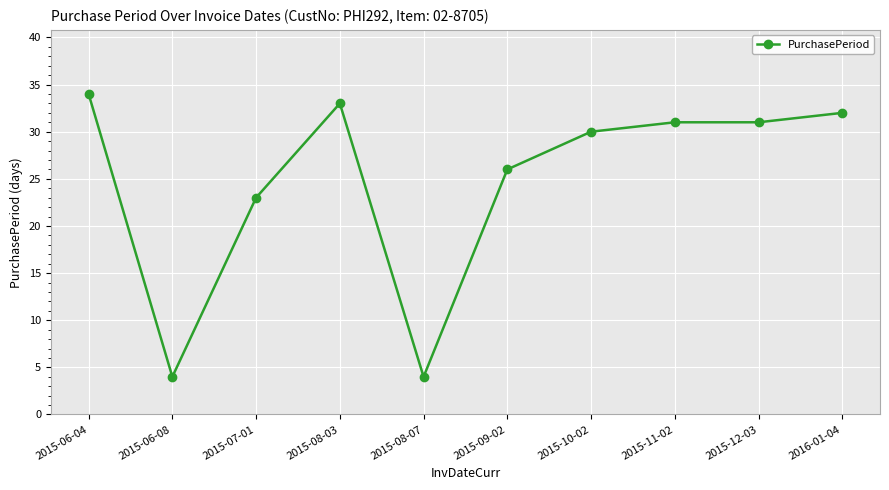

What is the difference between the values at 2015-12-03 and 2015-07-01?

8